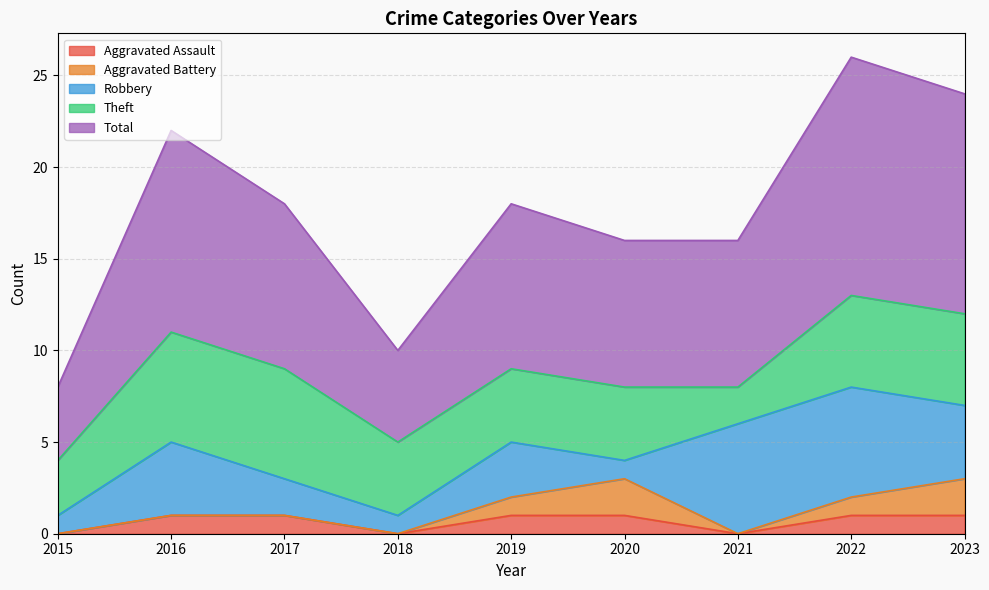

Which category has the lowest value in the Theft series?

2021